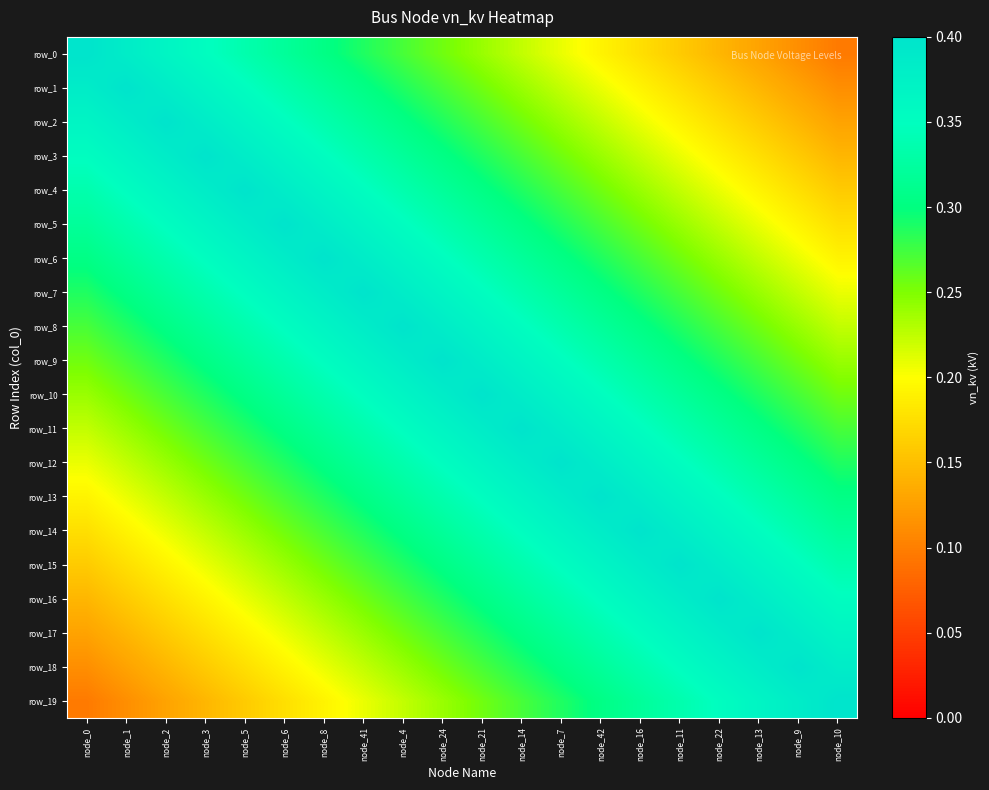

How many series are shown in this chart?

20